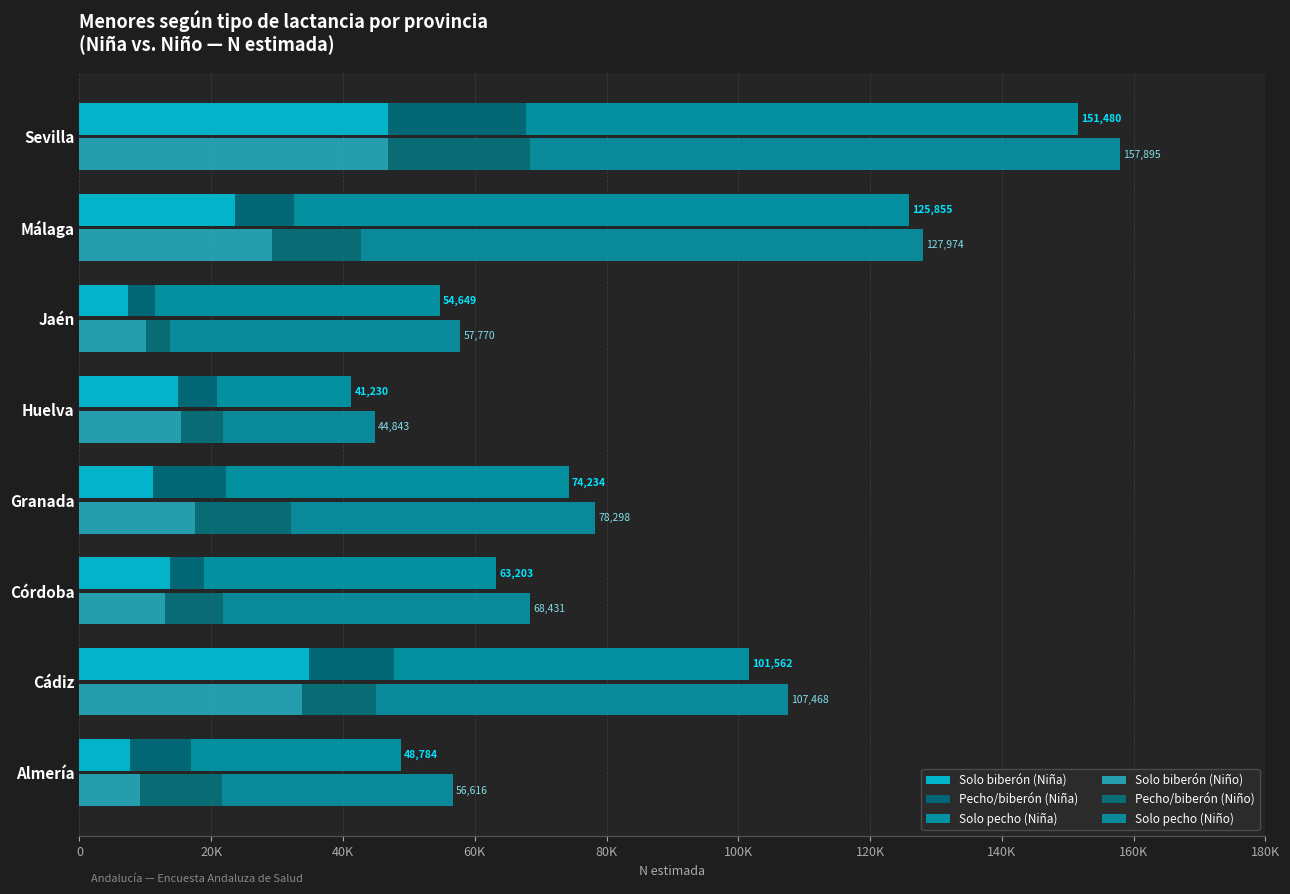

Which series changed the most between Málaga and Sevilla?

Solo biberón (Niña)